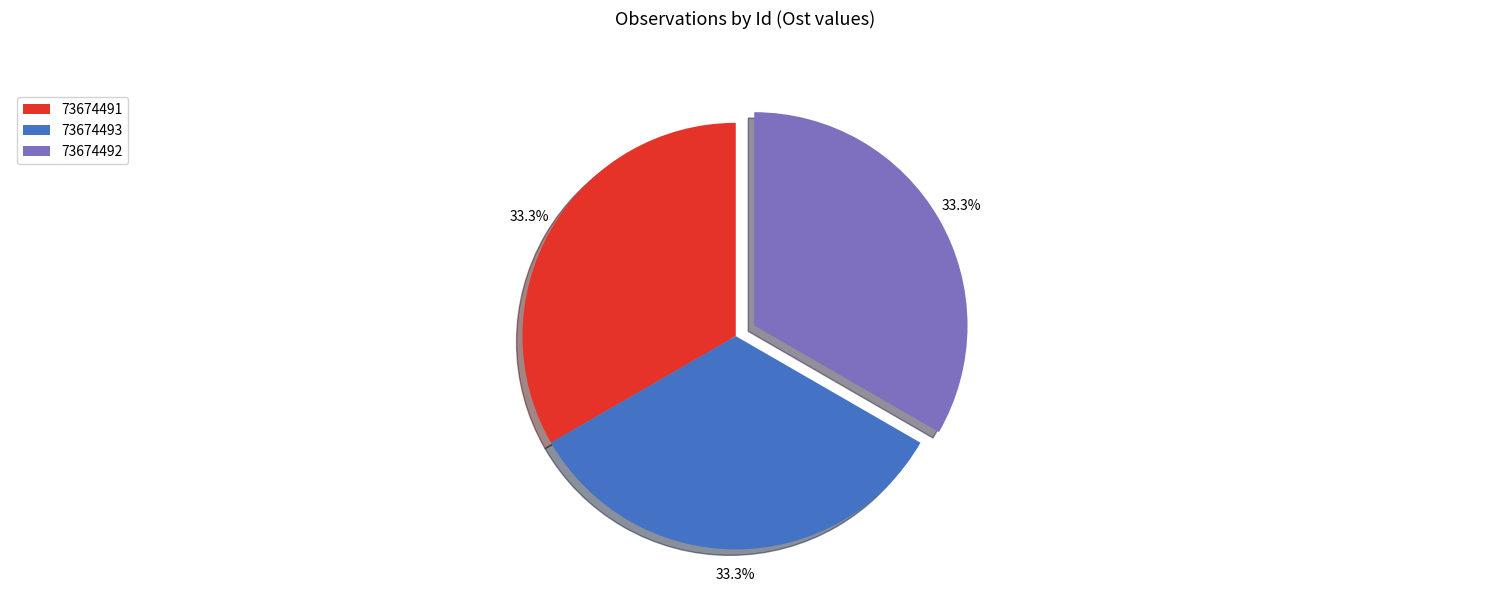

What percentage do 73674492 and 73674491 together represent?

66.7%